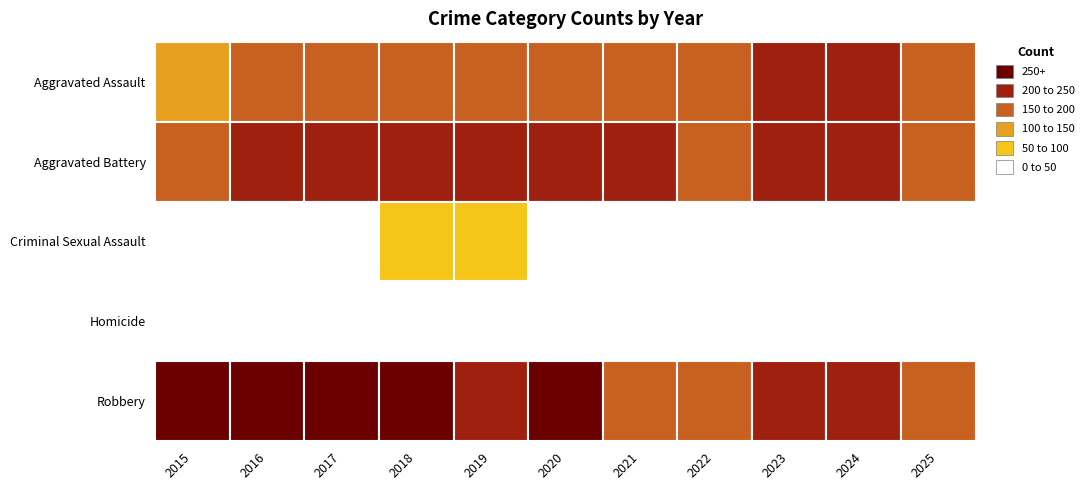

What is the greatest value displayed?

331